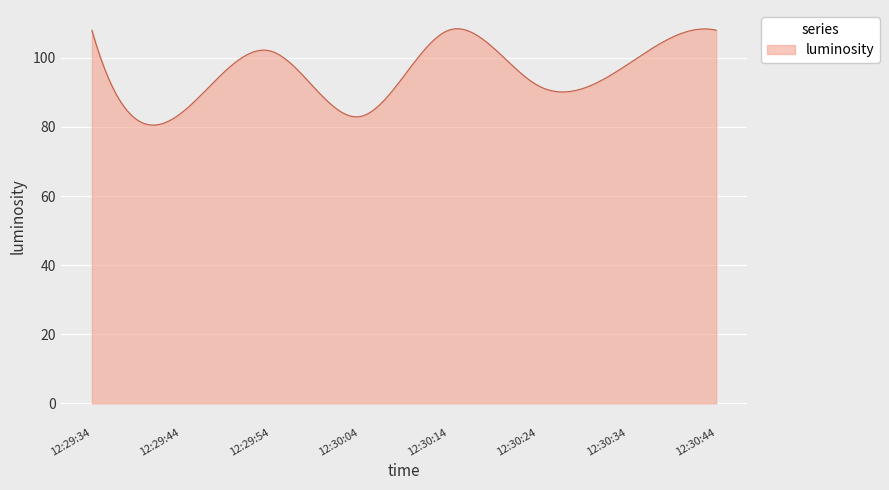

What is the smallest value displayed?

80.6